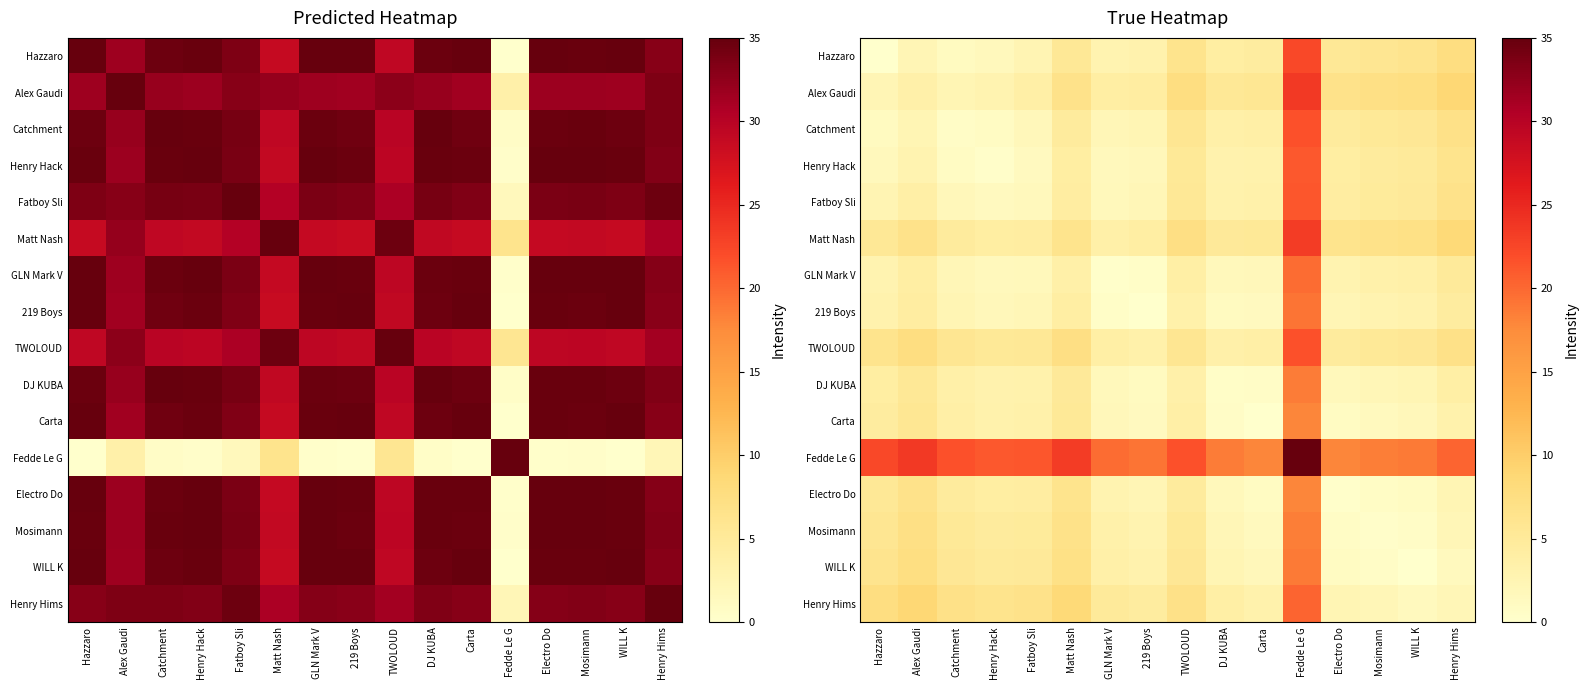

Between Henry Hims and Matt Nash, which is larger?

Henry Hims